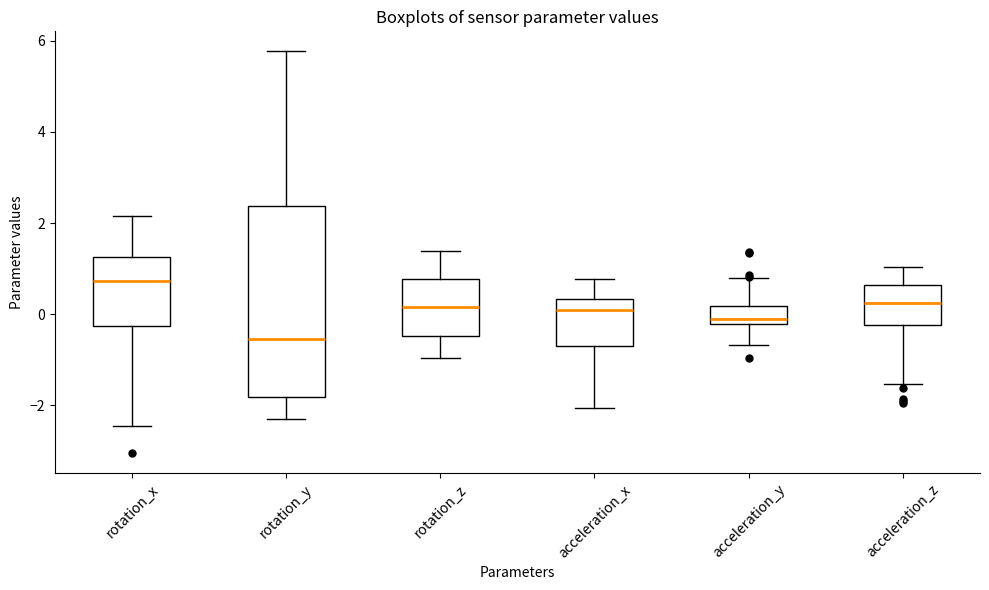

Which box is the tallest, from its lower edge to its upper edge?

rotation_y